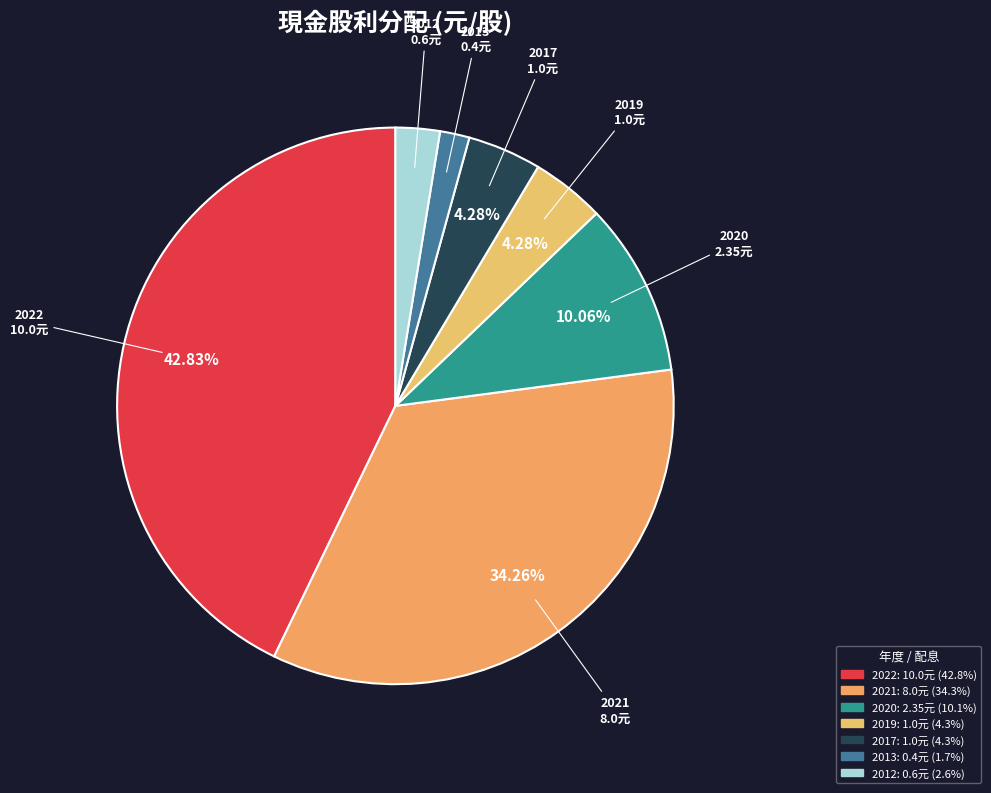

How many slices are in this pie chart?

7